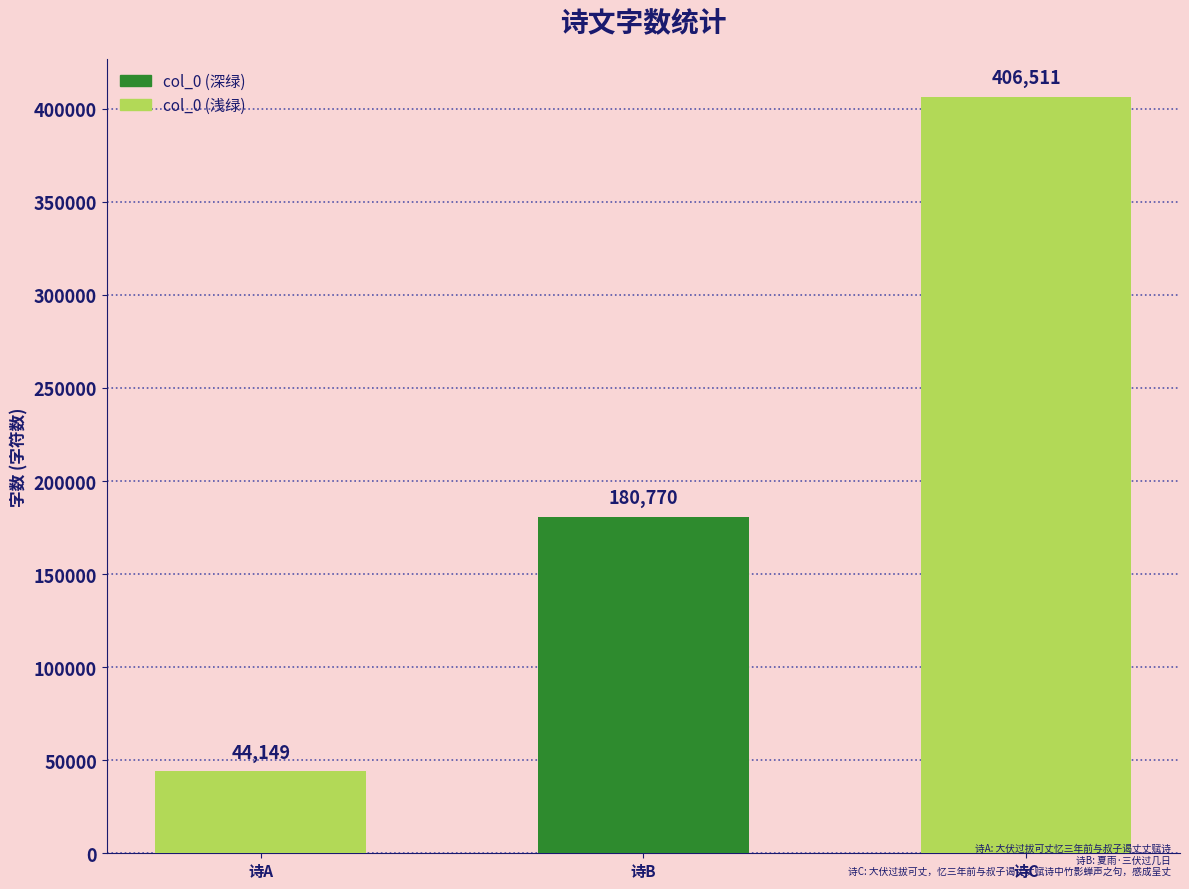

Which category has the highest value across all series?

诗C